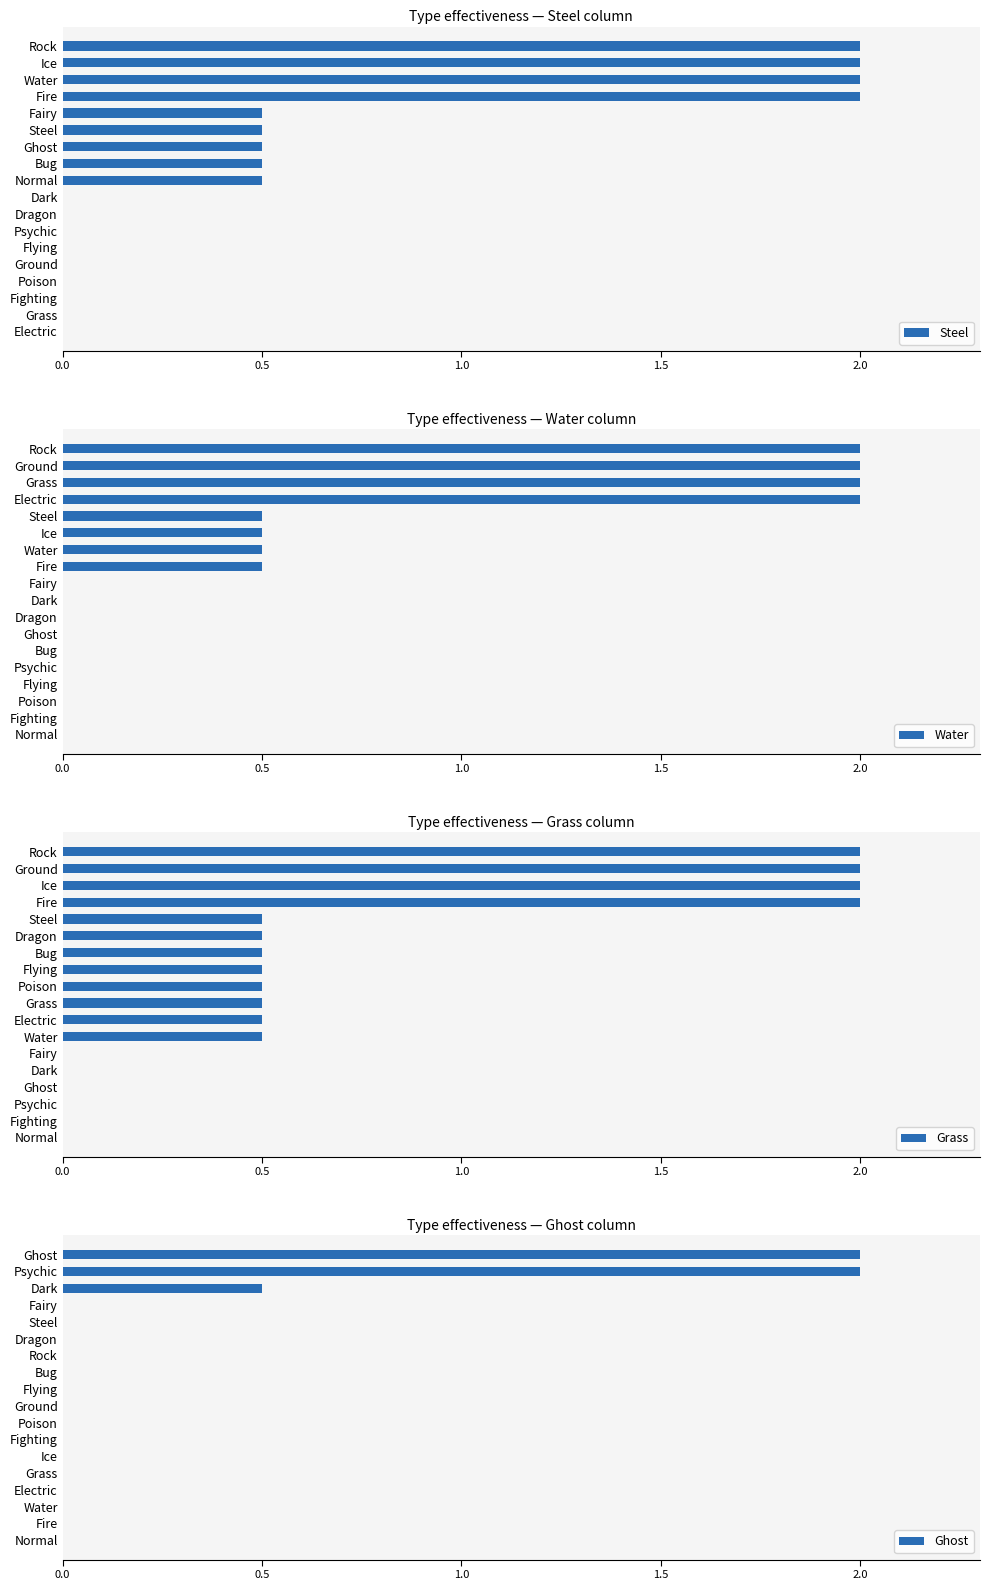

Where is Steel nearest to the value 1?

Normal